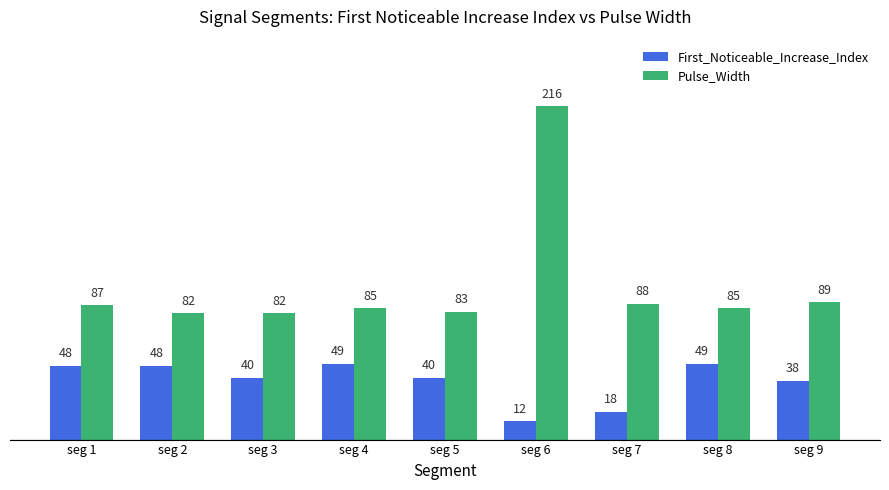

What is the value of the First_Noticeable_Increase_Index bar at the 2nd from the left?

48